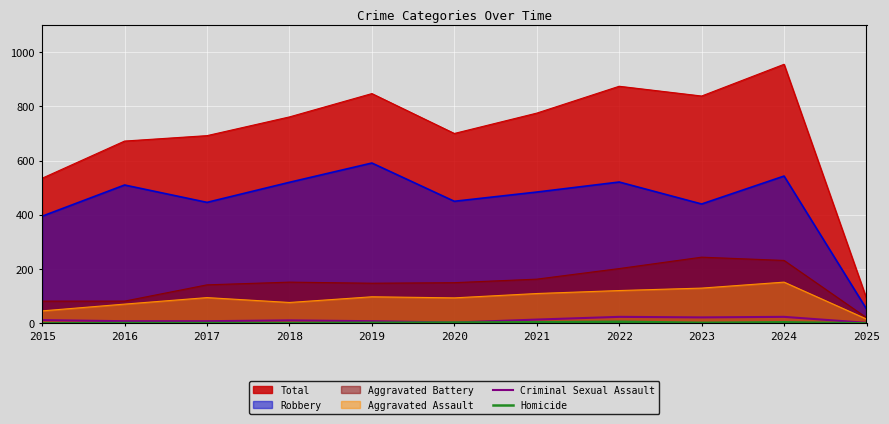

What is the value of the Criminal Sexual Assault point at the 10th from the left?

24